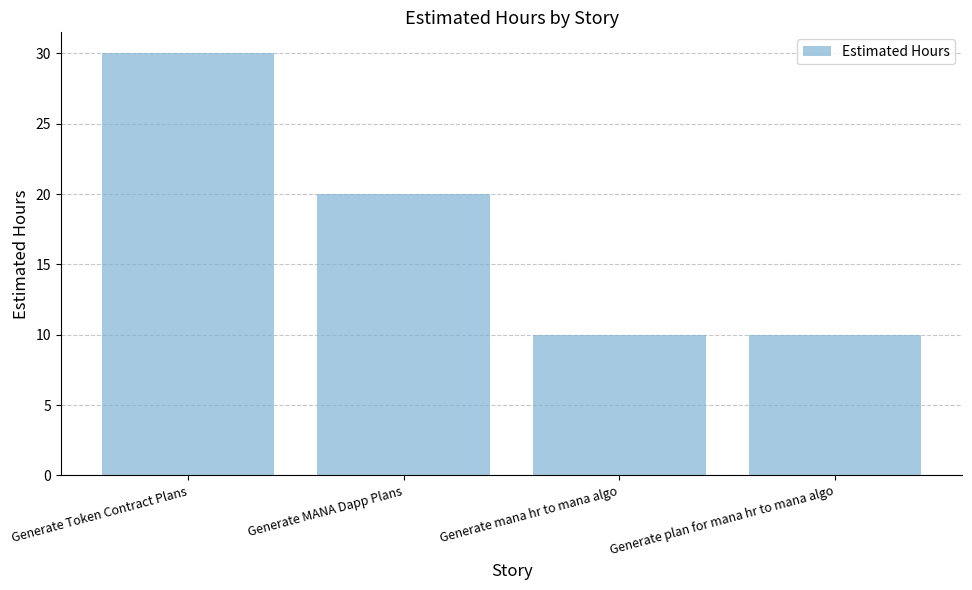

What is the label of the 3rd bar from the right?

Generate MANA Dapp Plans